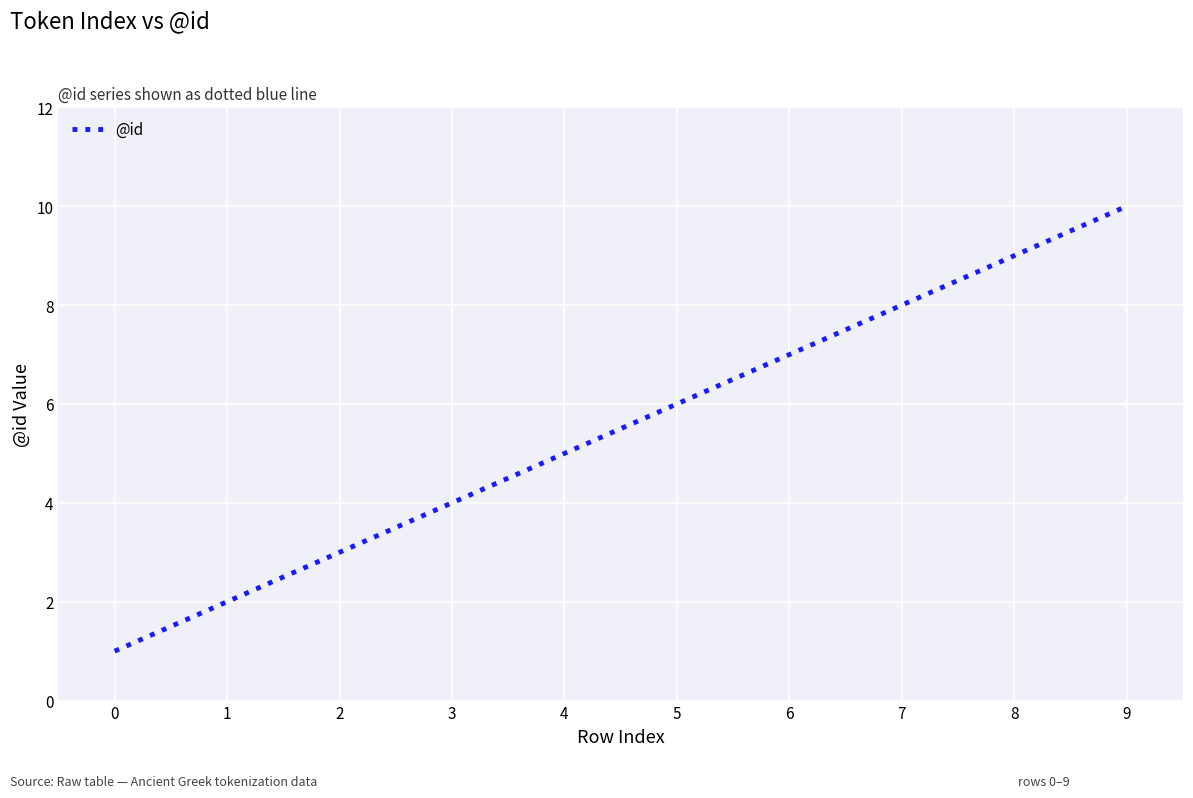

What is the ratio of the value at 6 to the value at 4?

1.4